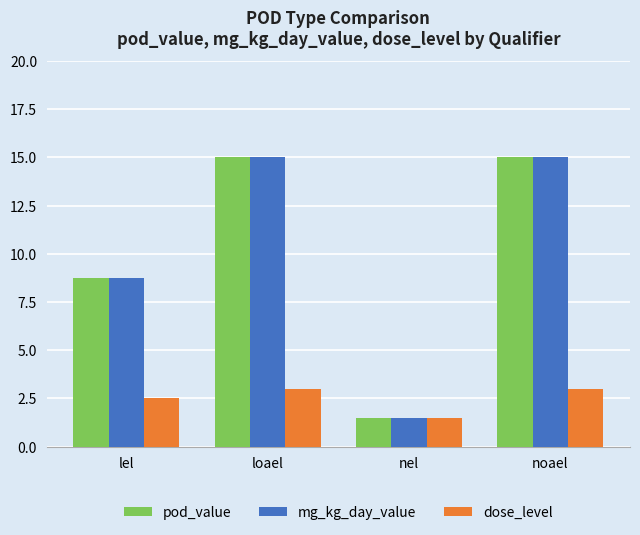

At how many categories does at least one series exceed 1?

4